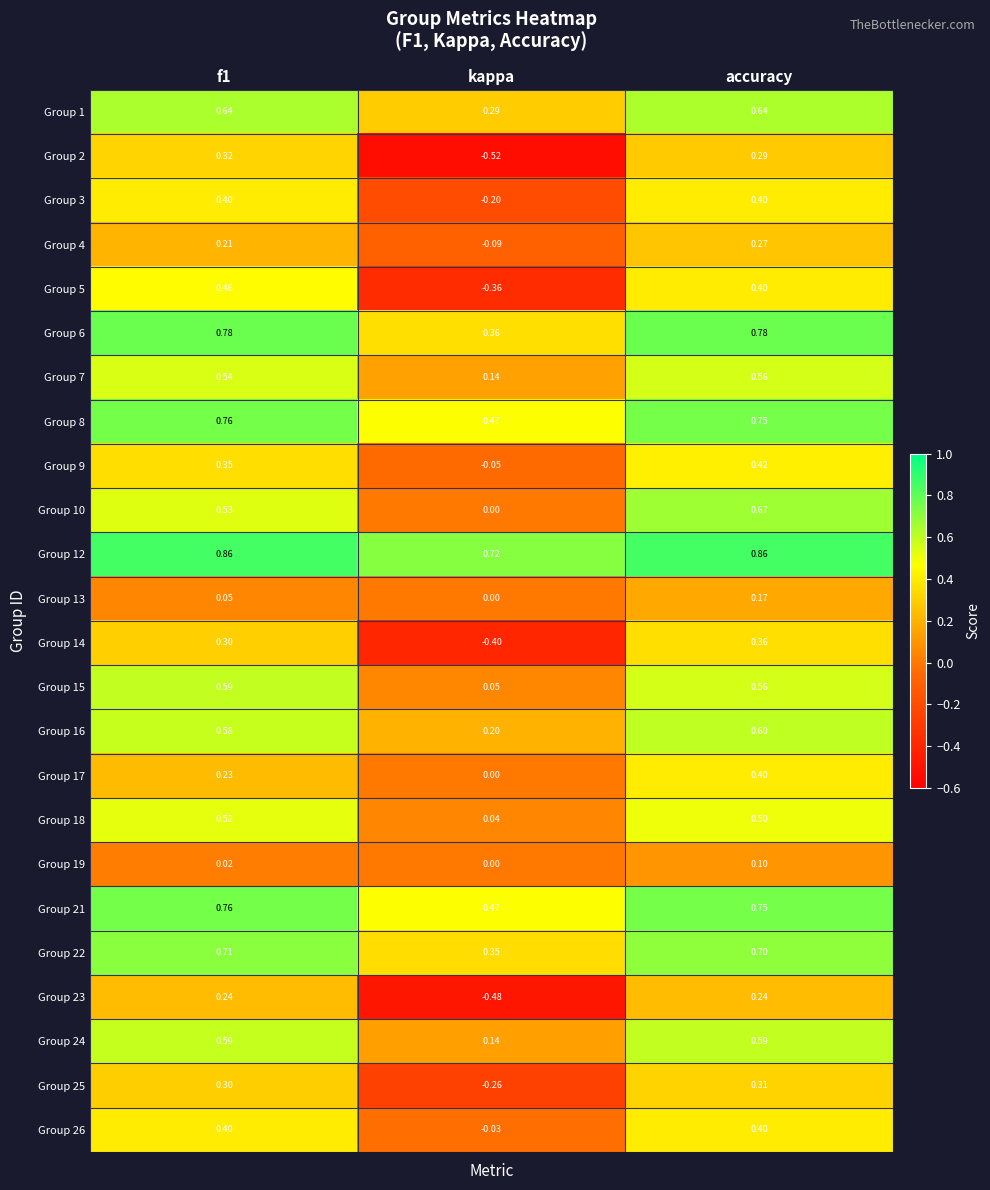

At which label is Group 13 closest to 0?

kappa